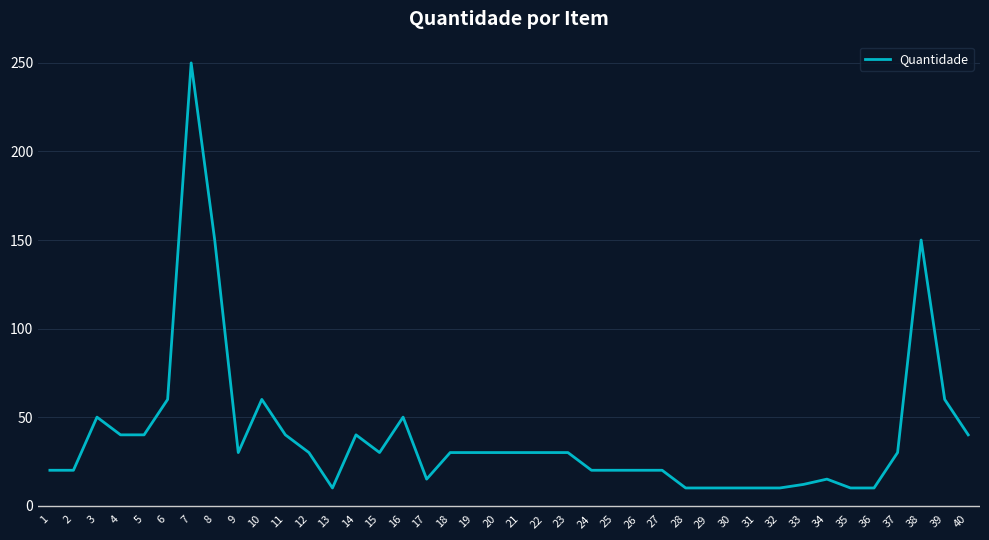

Is it true that the value at 3 is 28?

False